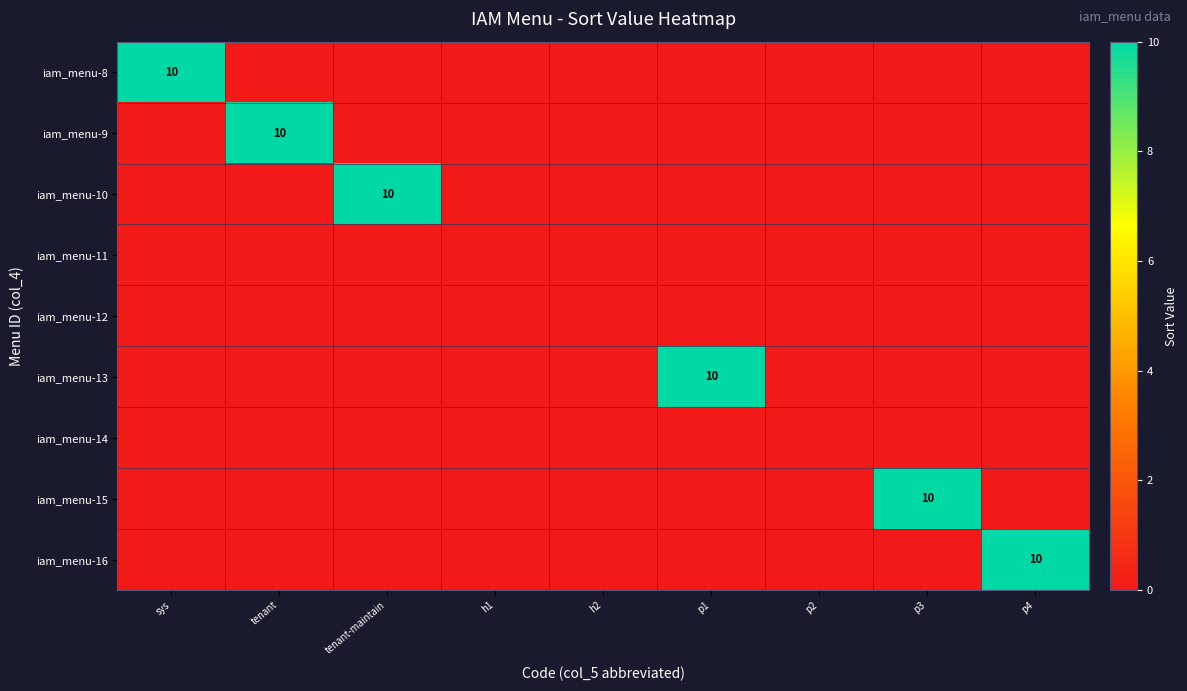

Rank the series at h1 from highest to lowest value.

iam_menu-8, iam_menu-9, iam_menu-10, iam_menu-11, iam_menu-12, iam_menu-13, iam_menu-14, iam_menu-15, iam_menu-16